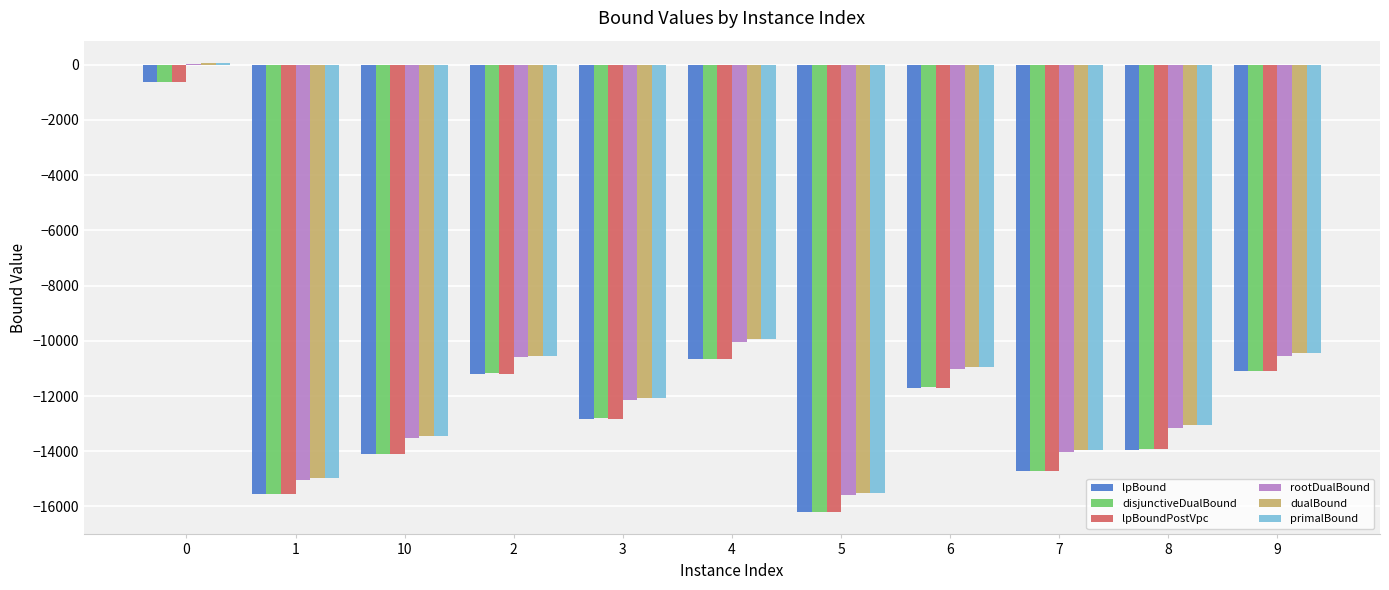

Is the value of rootDualBound at 6 greater than the value of primalBound at 10?

Yes